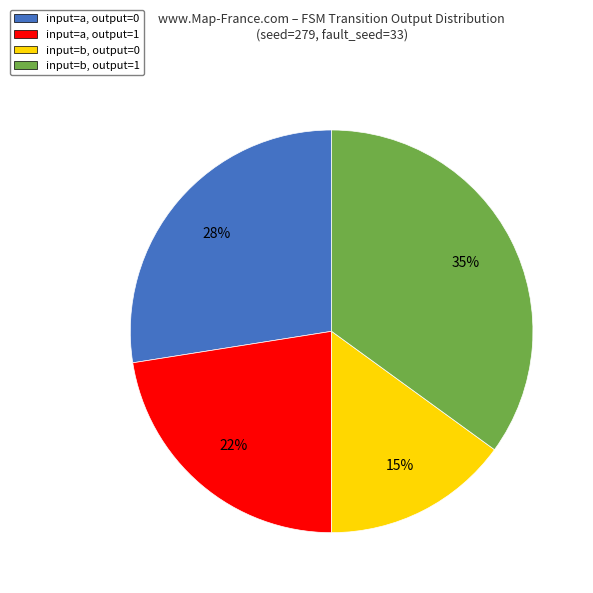

Approximately how many times larger is the value at input=b, output=1 compared to input=b, output=0?

2.3